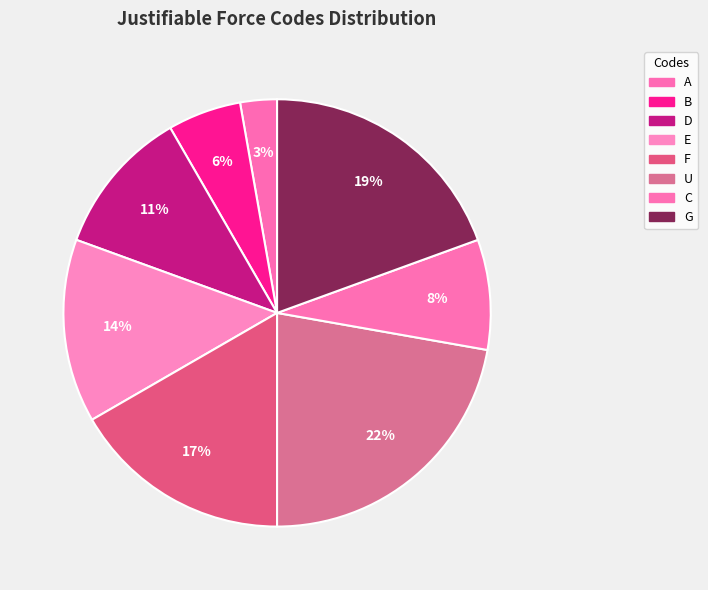

To the nearest percent, what is the combined percentage of A and G?

22%